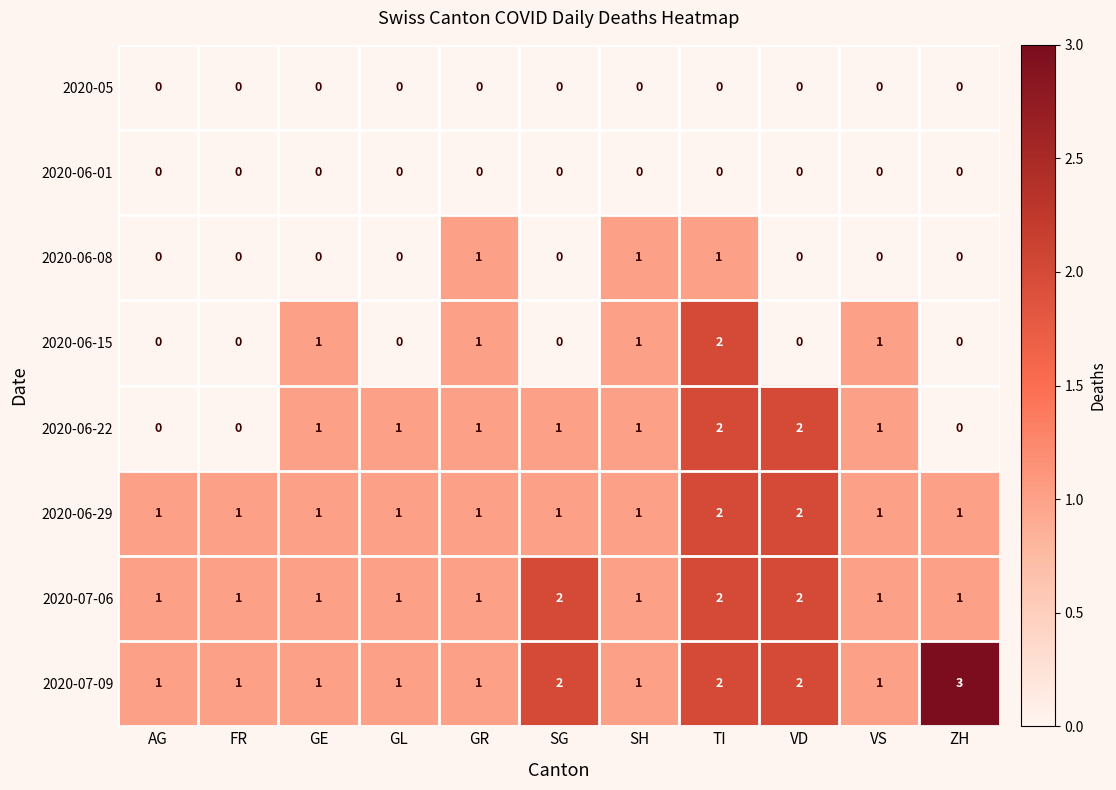

Count the 2020-06-08 values in the range 0 to 1.

11